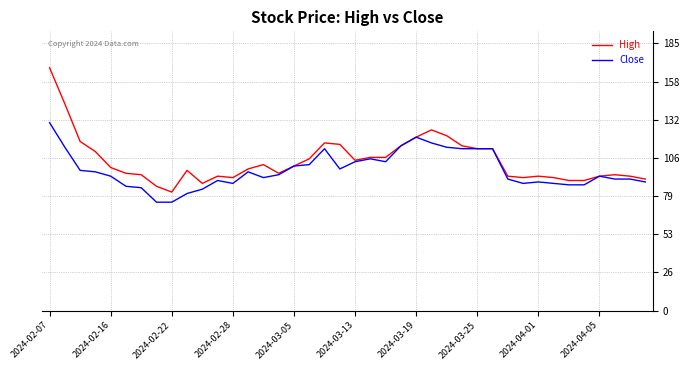

Rank the series by their average value, from lowest to highest.

Close, High